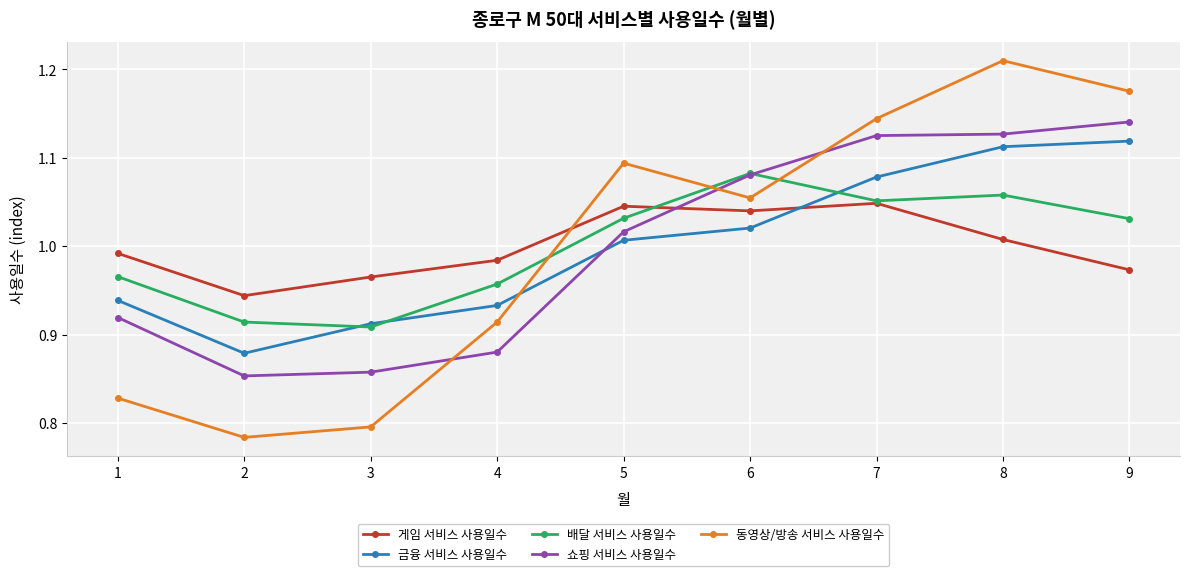

How many categories are shown in the chart?

9